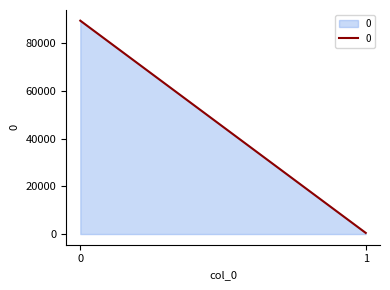

List the labels in order of value, largest first.

0, 1